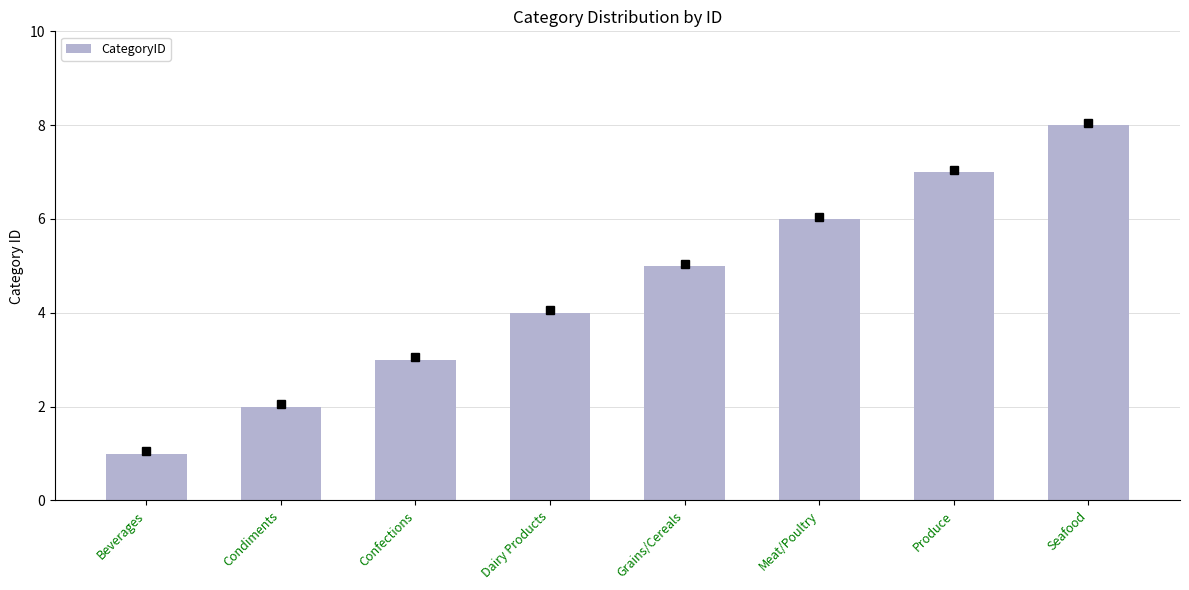

What is the approximate value at Dairy Products?

4